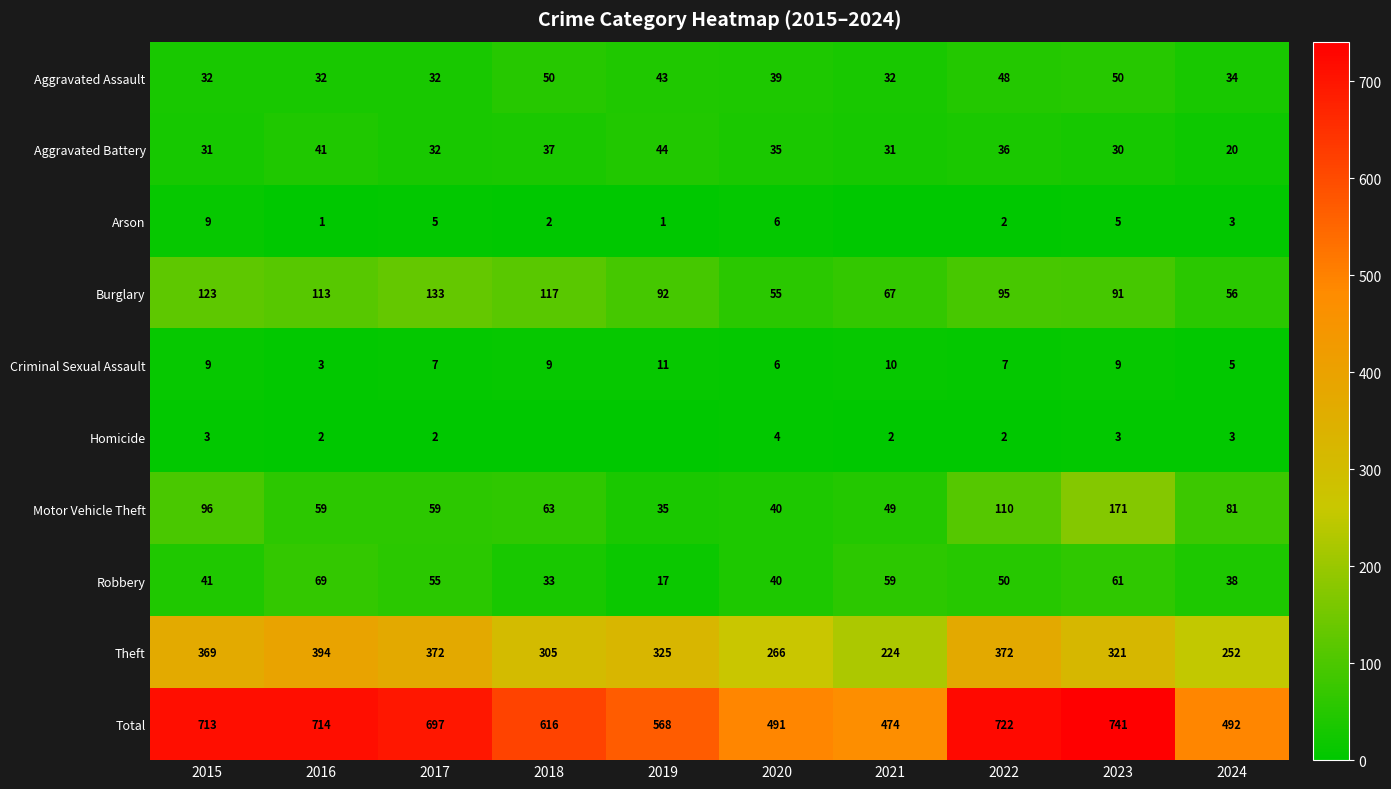

Rank the categories by Robbery value from highest to lowest.

2016, 2023, 2021, 2017, 2022, 2015, 2020, 2024, 2018, 2019